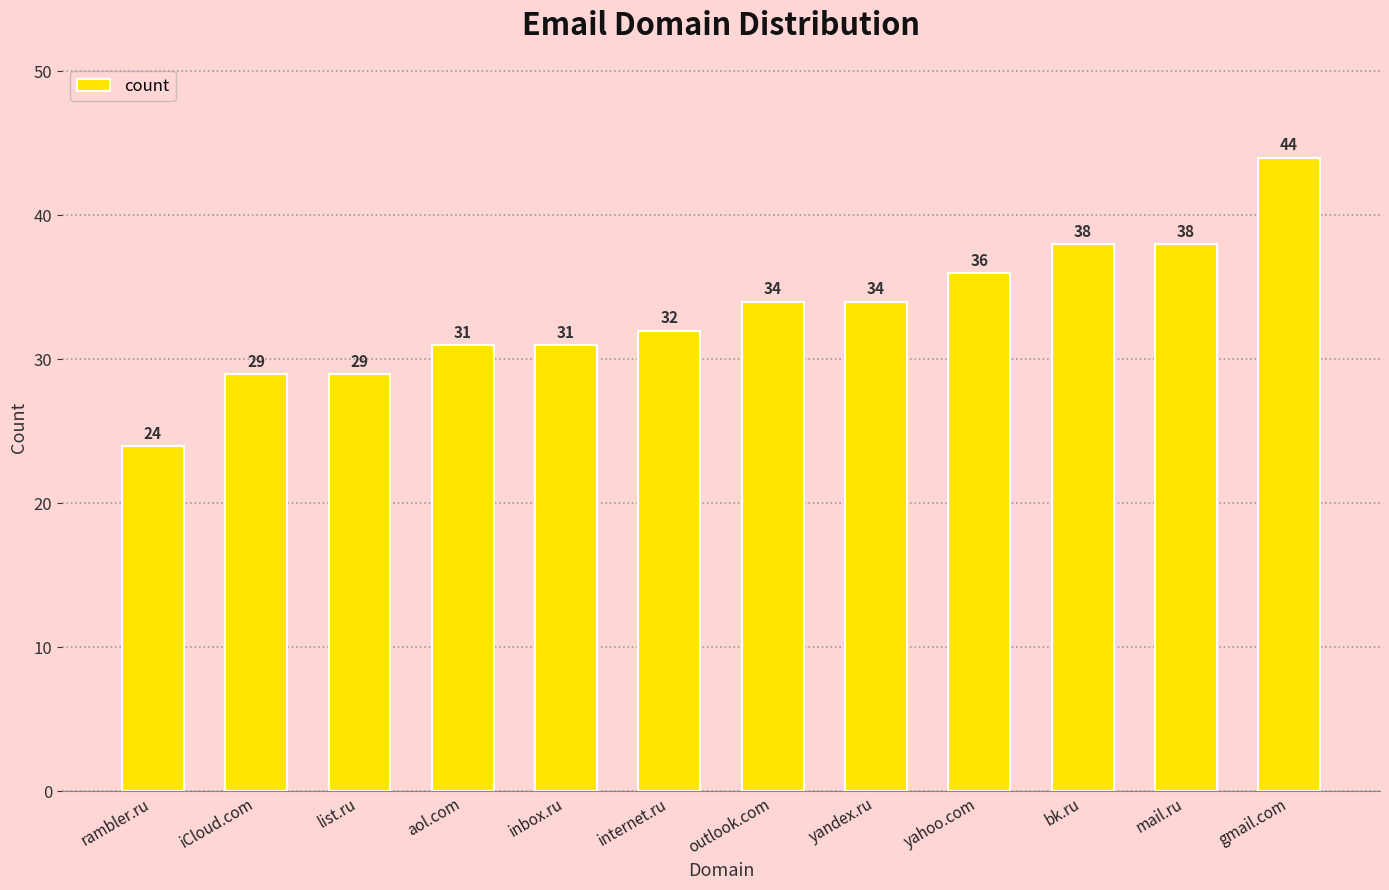

Is it true that the value at outlook.com is 45?

False